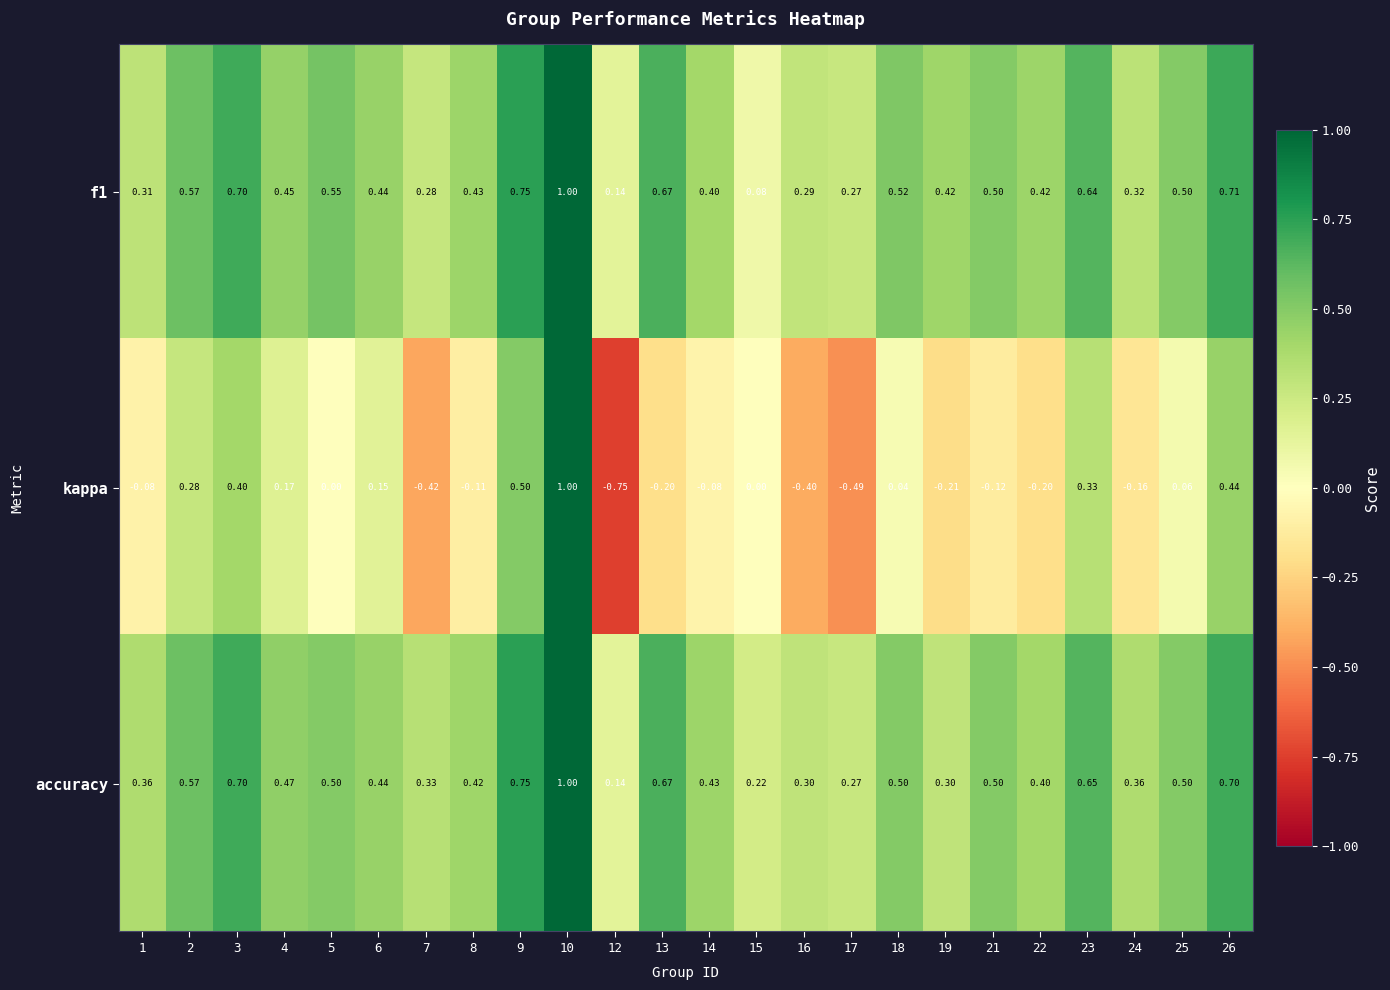

Is the value of kappa at 13 greater than the value of accuracy at 25?

No